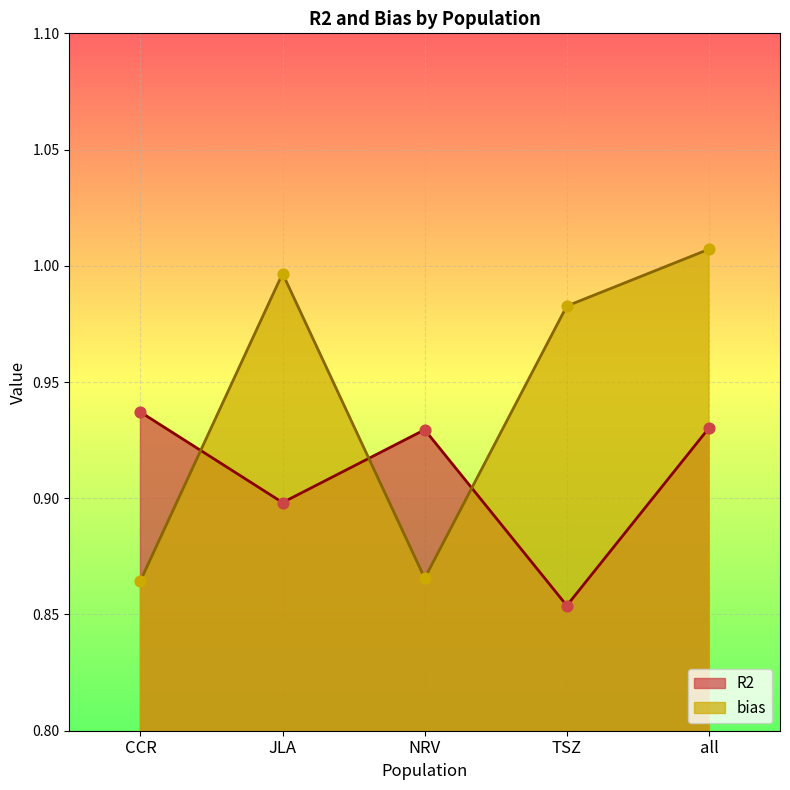

At how many categories does at least one series exceed 0?

5